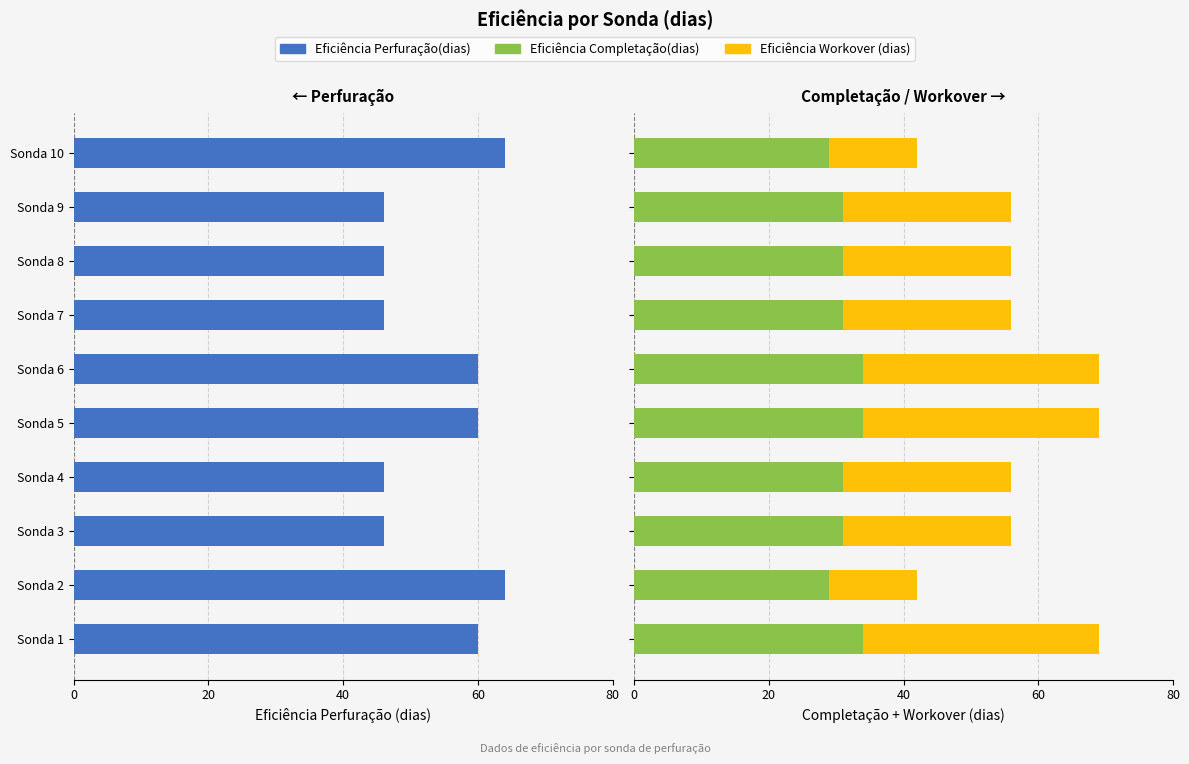

How many Eficiência Workover (dias) values are between 25 and 35?

8